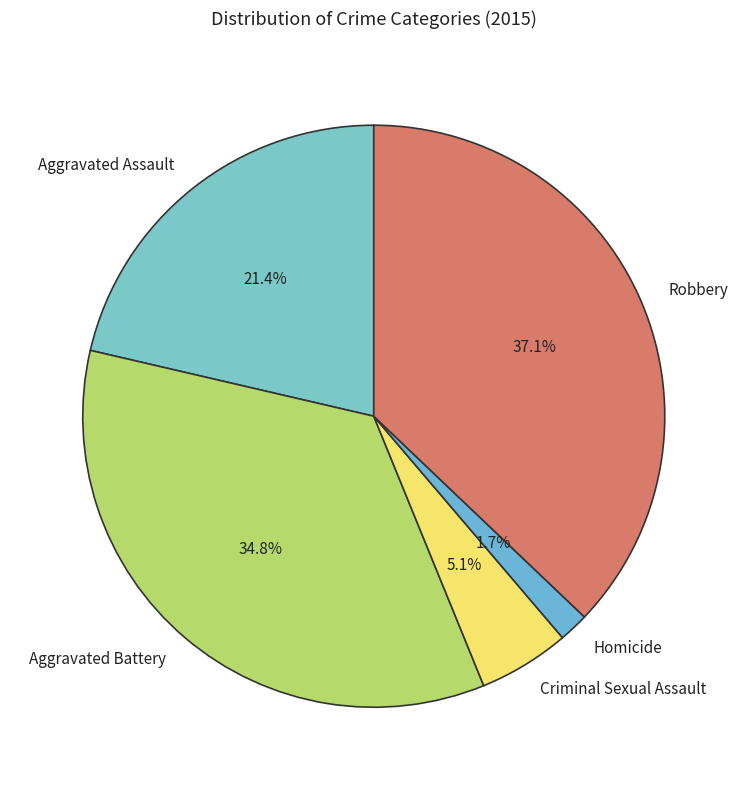

Rank the categories by value from highest to lowest.

Robbery, Aggravated Battery, Aggravated Assault, Criminal Sexual Assault, Homicide